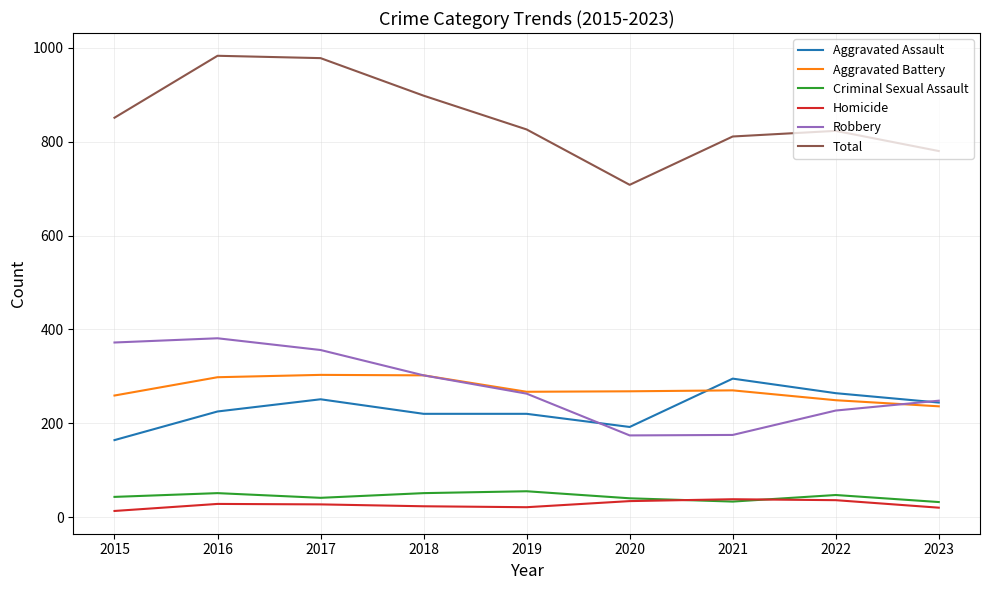

What is the maximum value shown in the chart?

983